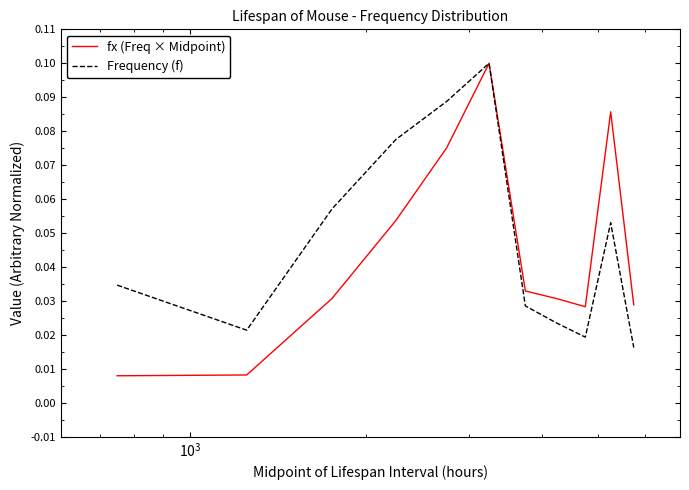

In fx (Freq × Midpoint), how many points are higher than both neighbors (excluding endpoints)?

2